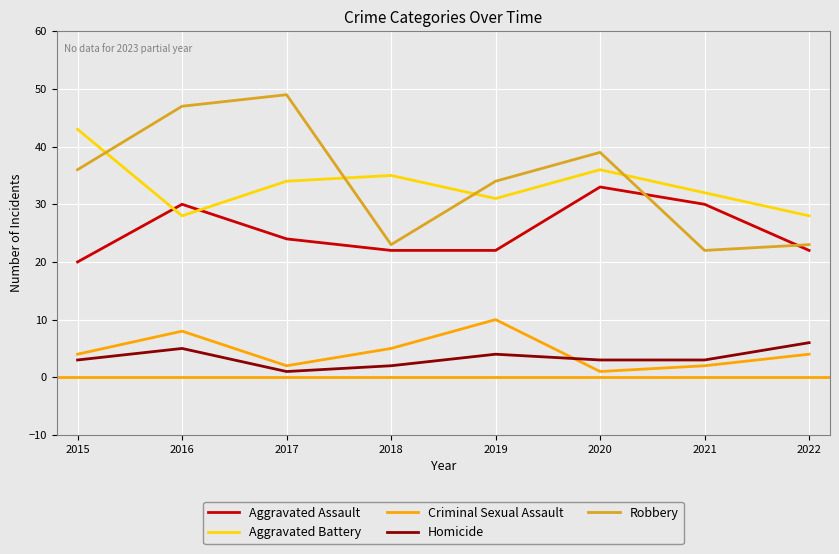

What is the maximum value for Robbery?

49